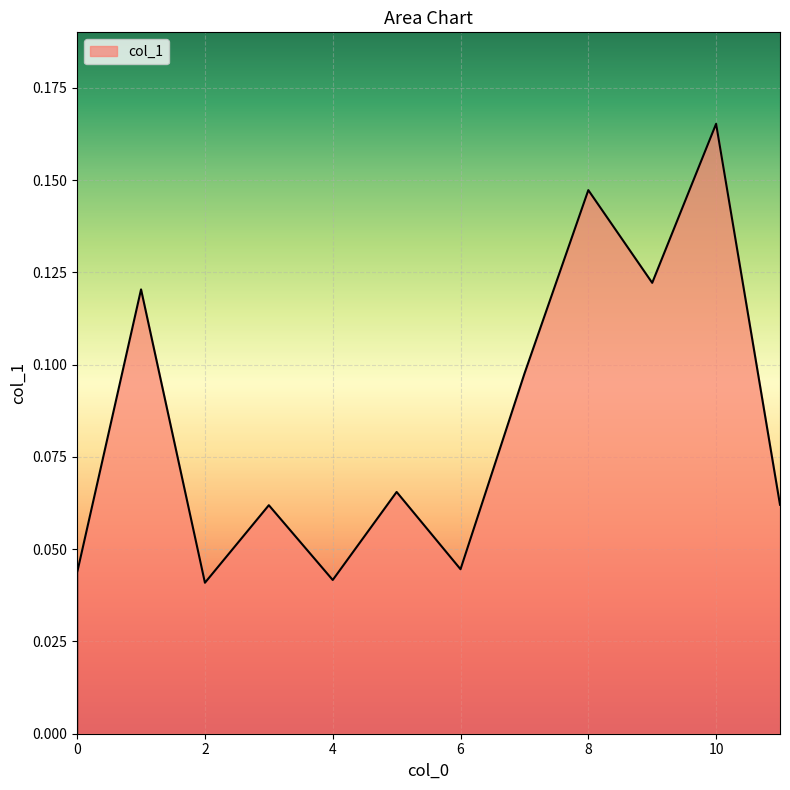

List the labels in order of value, largest first.

10, 8, 9, 1, 7, 5, 11, 3, 6, 0, 4, 2, 